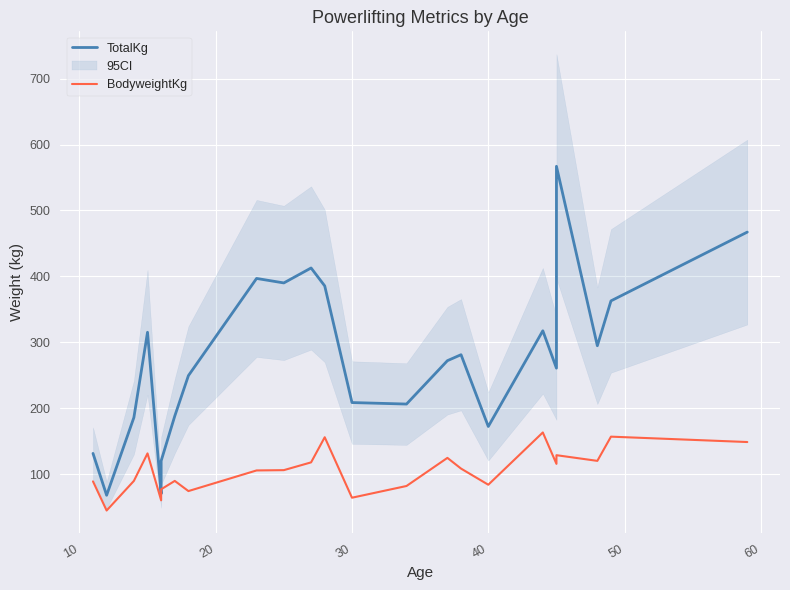

What is the greatest value displayed?

567.0